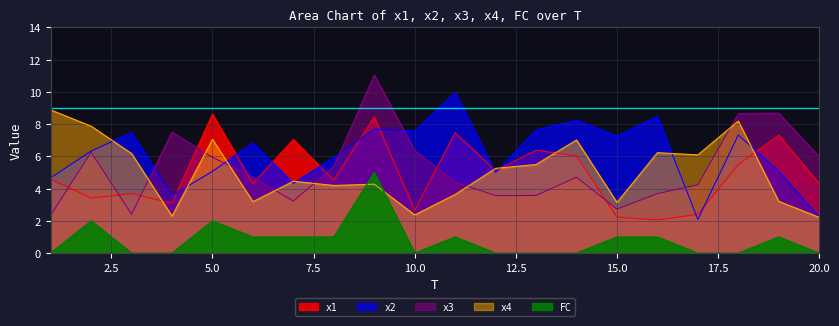

True or false: x2 and x1 intersect in this chart.

True